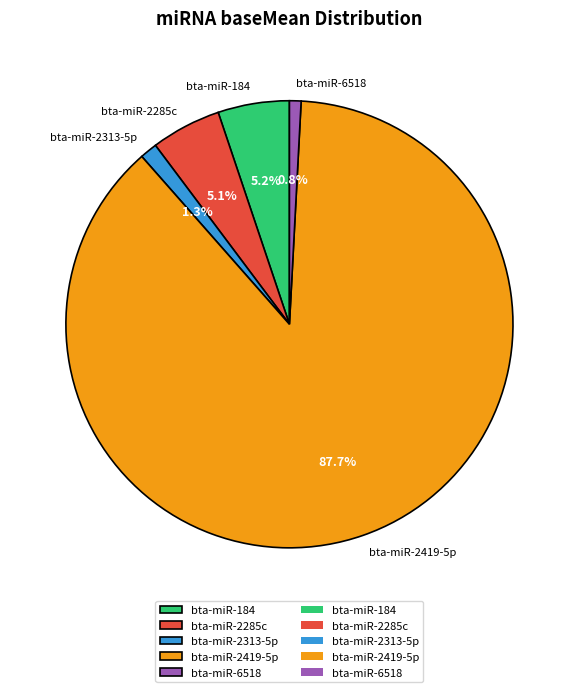

Between bta-miR-184 and bta-miR-2313-5p, which is larger?

bta-miR-184